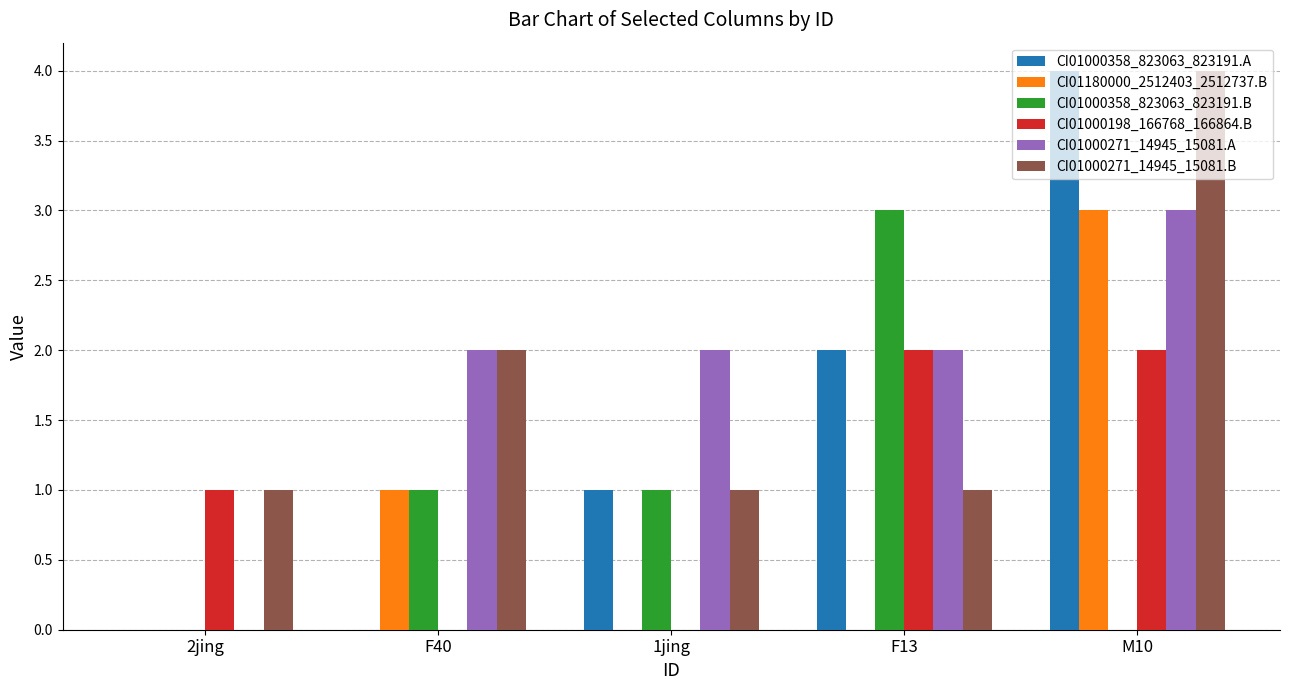

The value of CI01180000_2512403_2512737.B at F40 is 0. True or false?

False